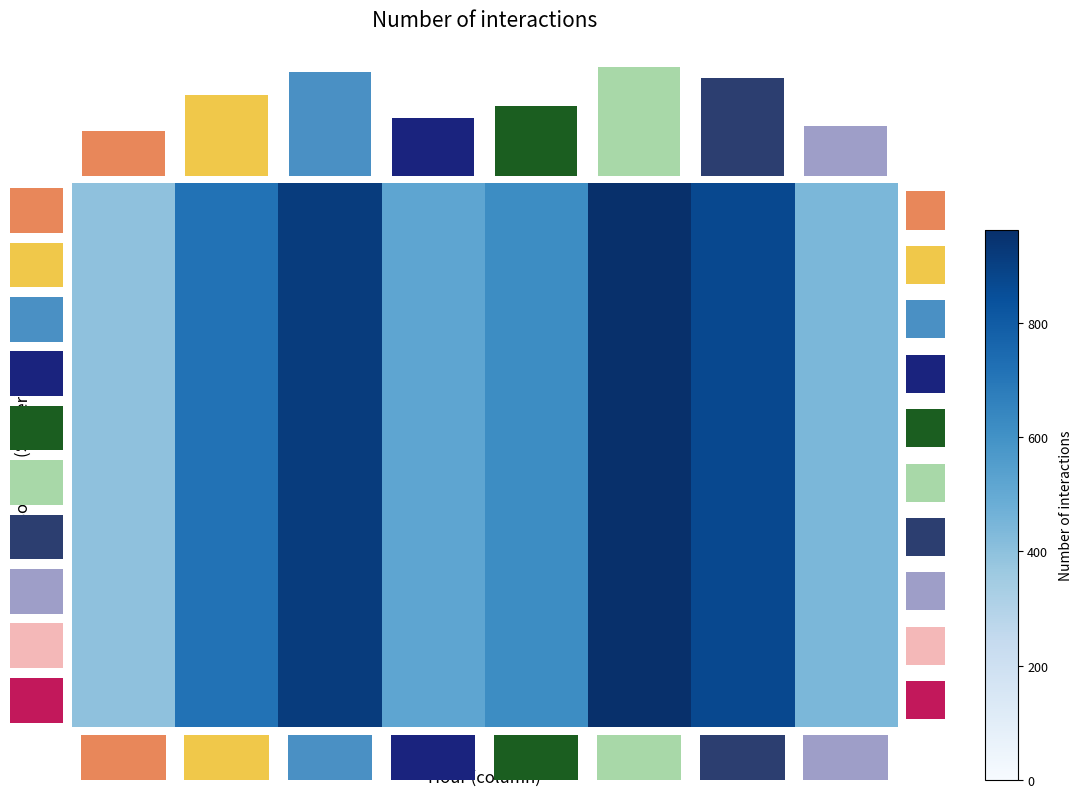

What is the minimum value for 3.0?

395.3